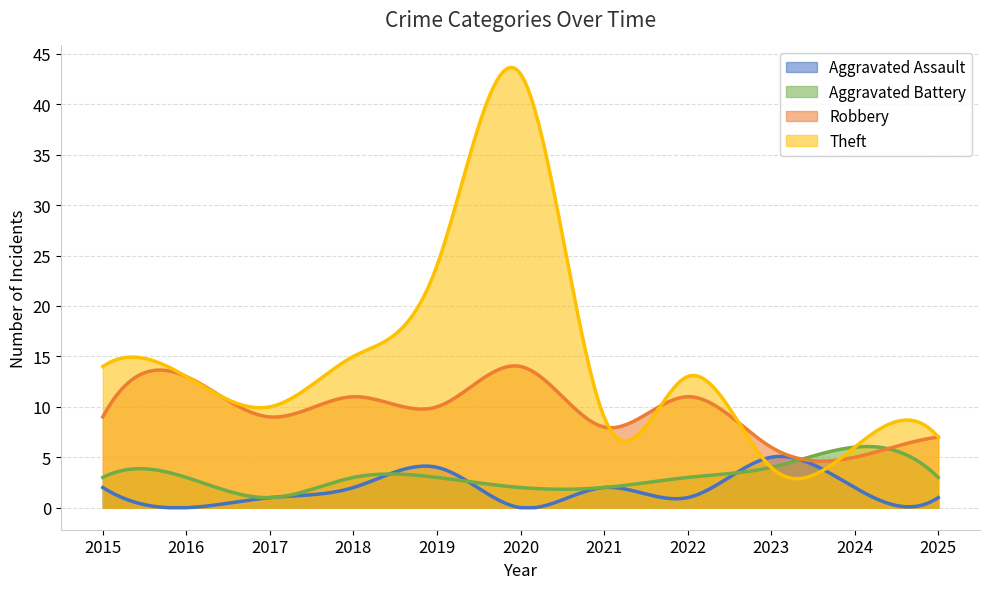

True or false: Aggravated Battery and Aggravated Assault cross at least once.

True